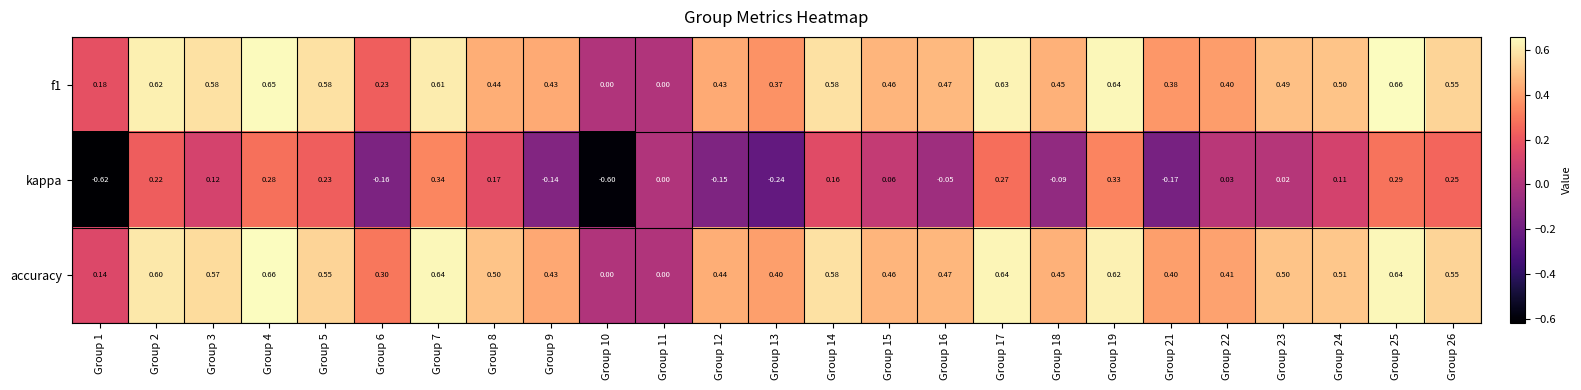

Which series changed the most between Group 1 and Group 8?

kappa